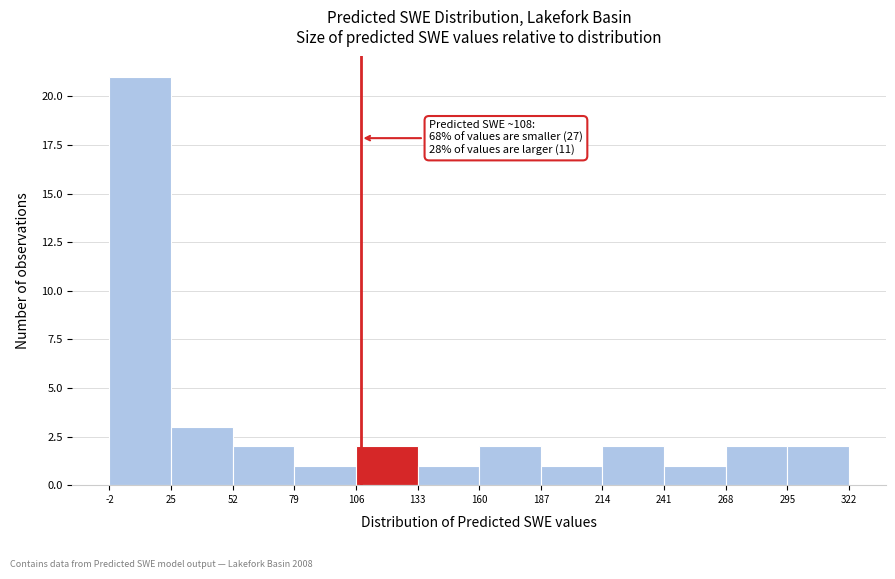

Over which range of the x-axis is the bar tallest?

-2 to 25